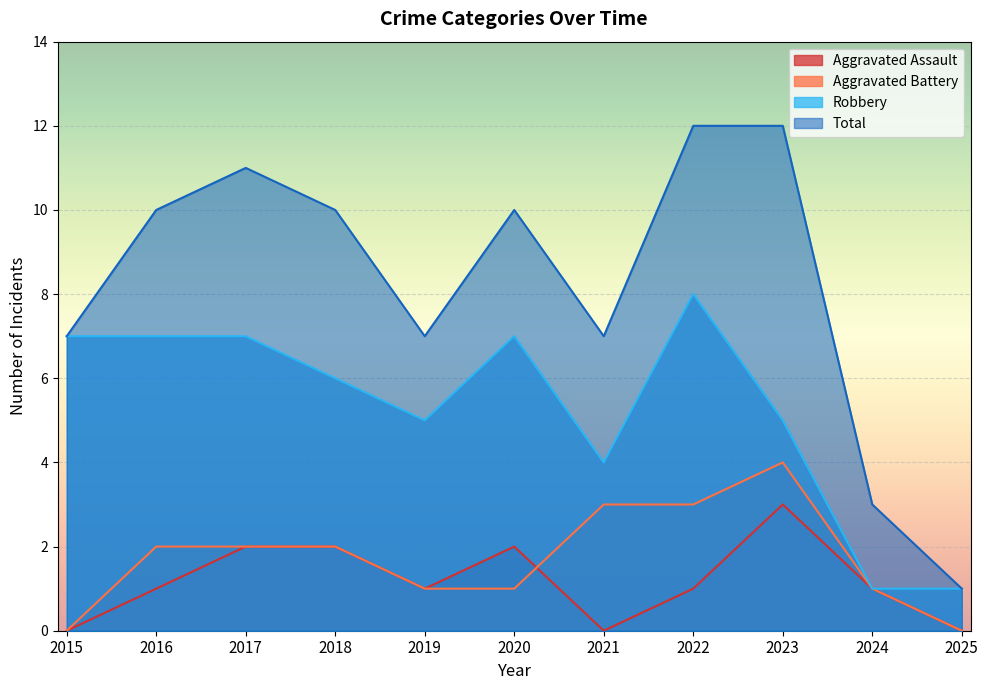

How many interior local peaks does the Total series have?

2